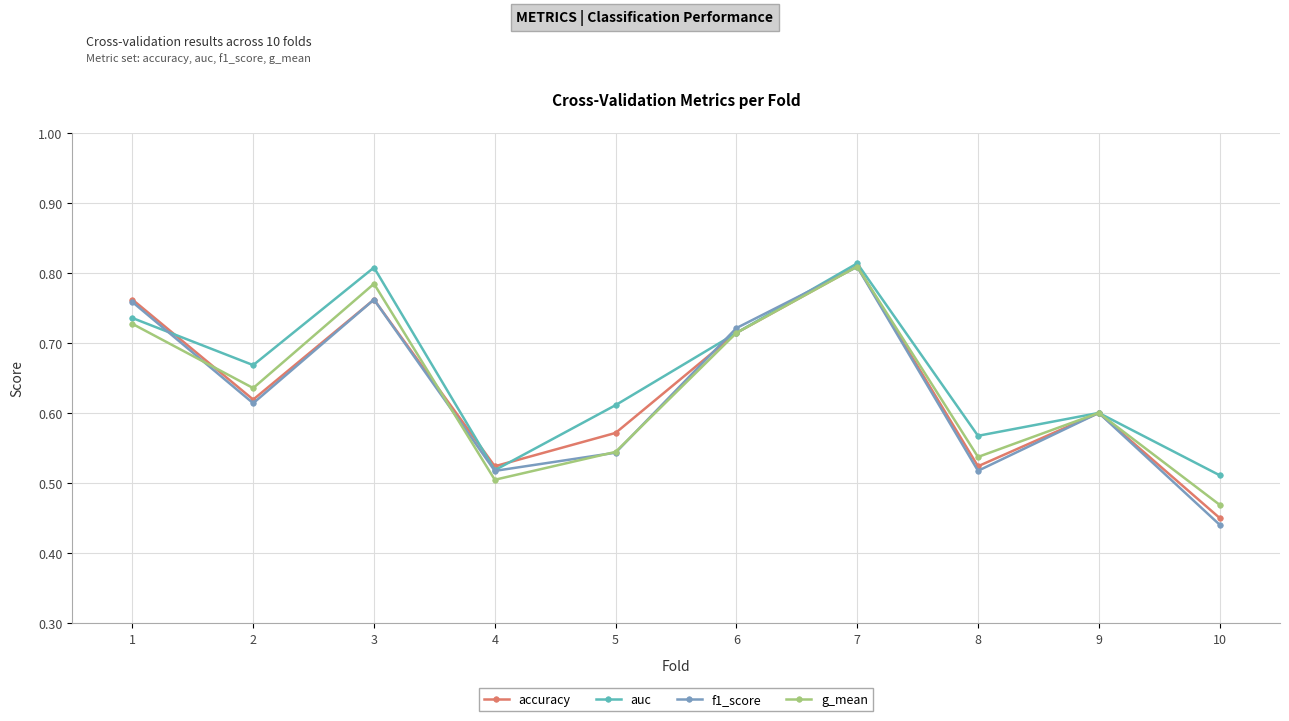

Is the value of accuracy at 1 greater than the value of f1_score at 10?

Yes